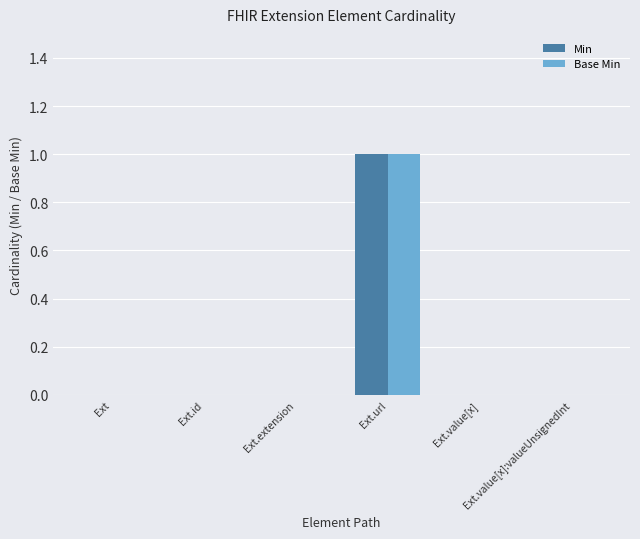

Reading left to right, what are all the values shown in this chart?

Min: 0	0	0	1	0	0
Base Min: 0	0	0	1	0	0